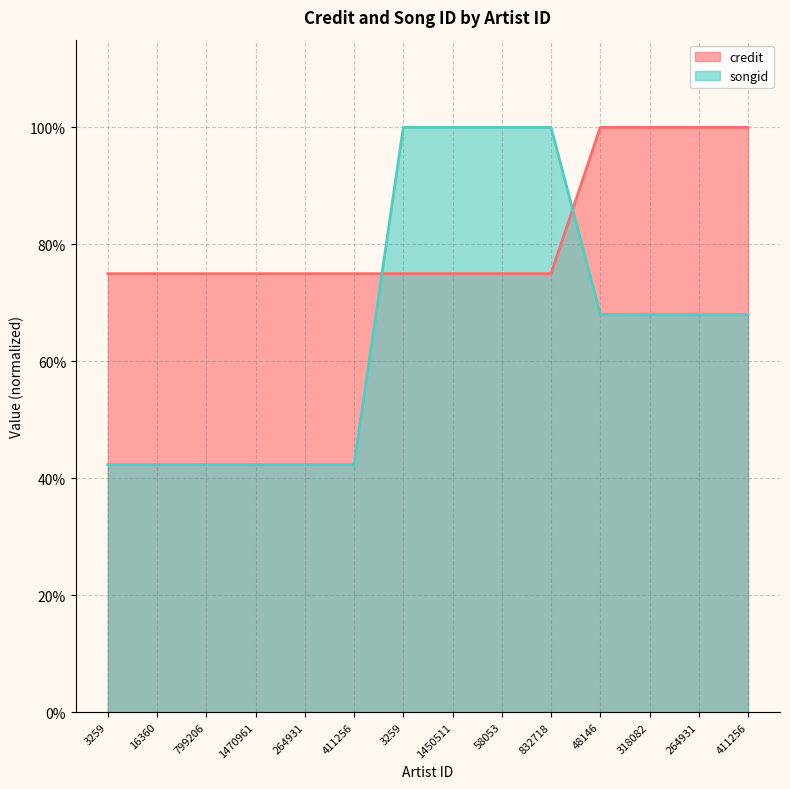

Between which two adjacent categories do credit and songid first intersect?

411256 and 3259